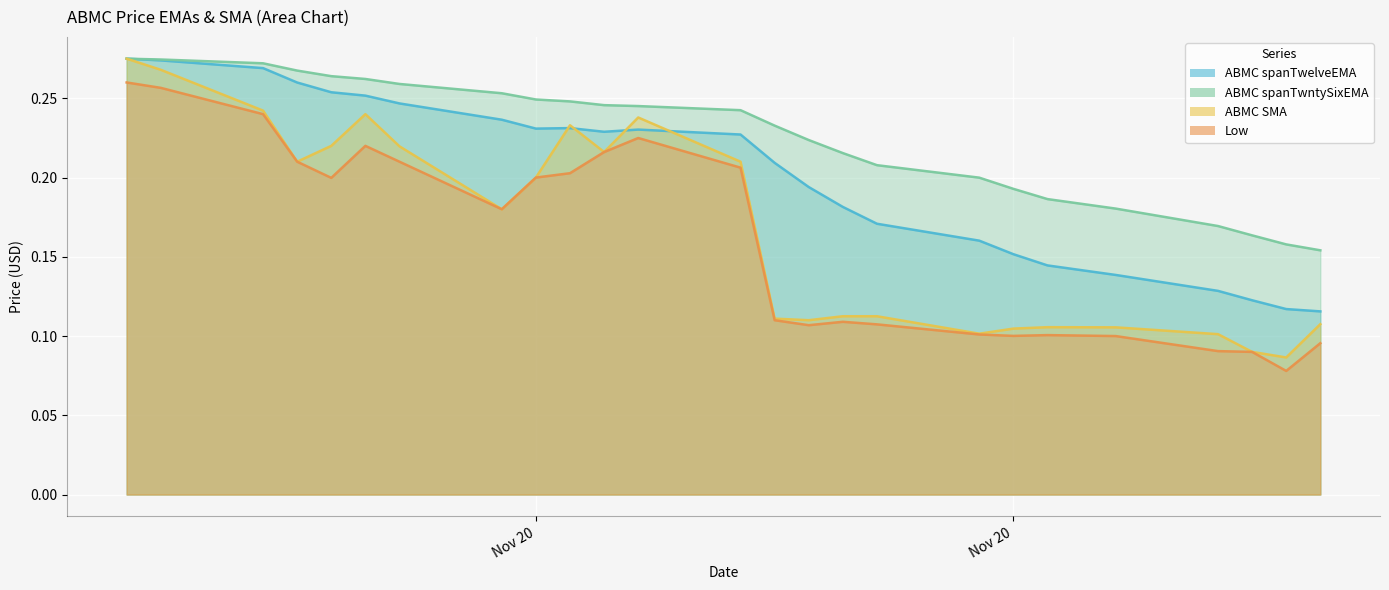

At which category does ABMC SMA reach its first local peak?

2020-11-05